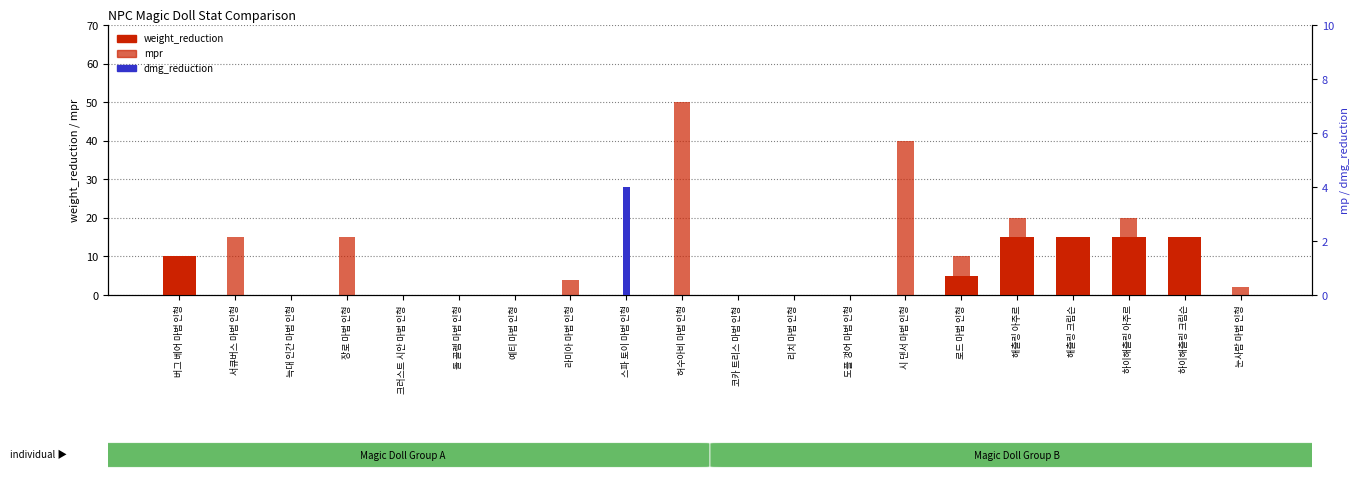

Is it true that dmg_reduction equals 3 at 도플 갱어 마법 인형?

False